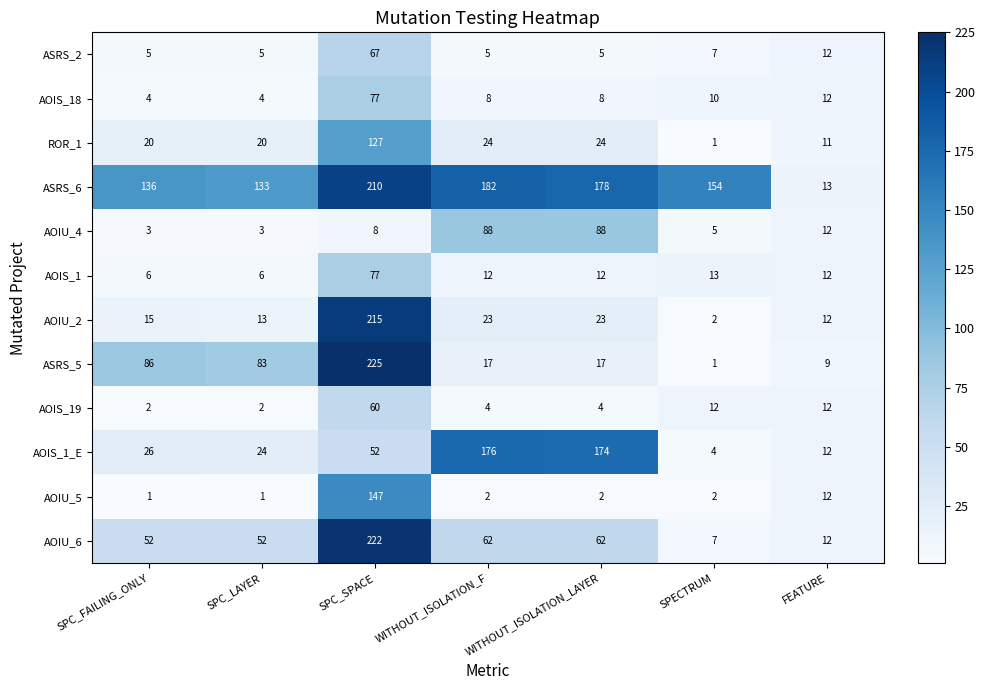

What is the smallest value displayed?

1